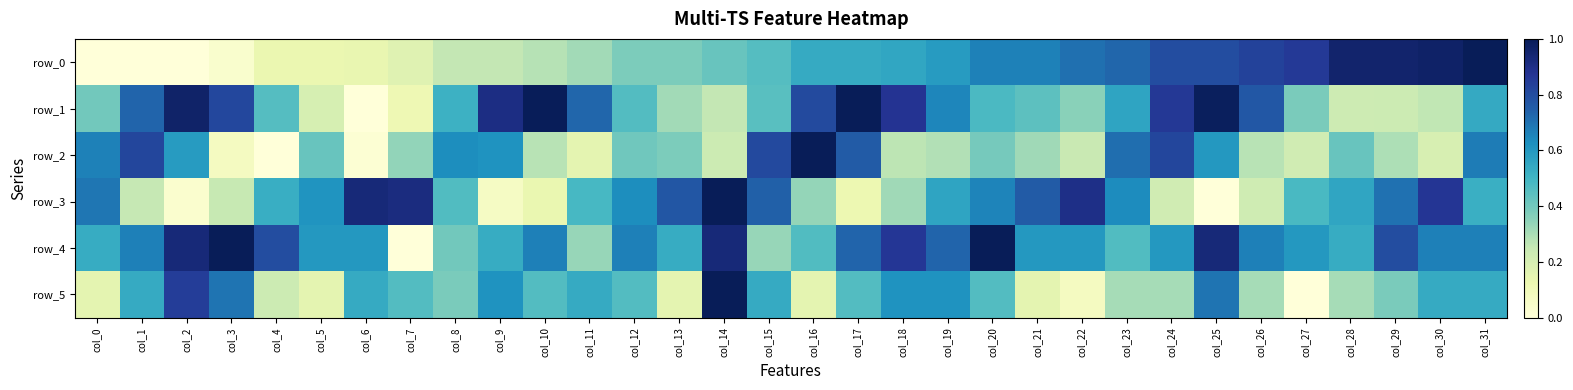

Read the row_2 value at col_8.

0.6